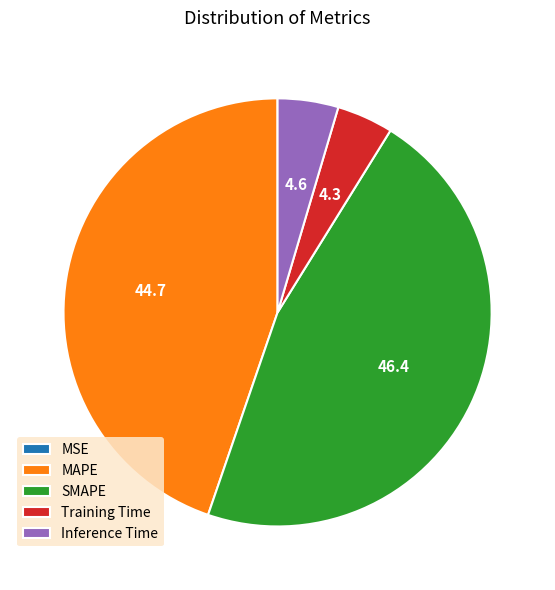

Which category has the biggest portion of the pie?

SMAPE